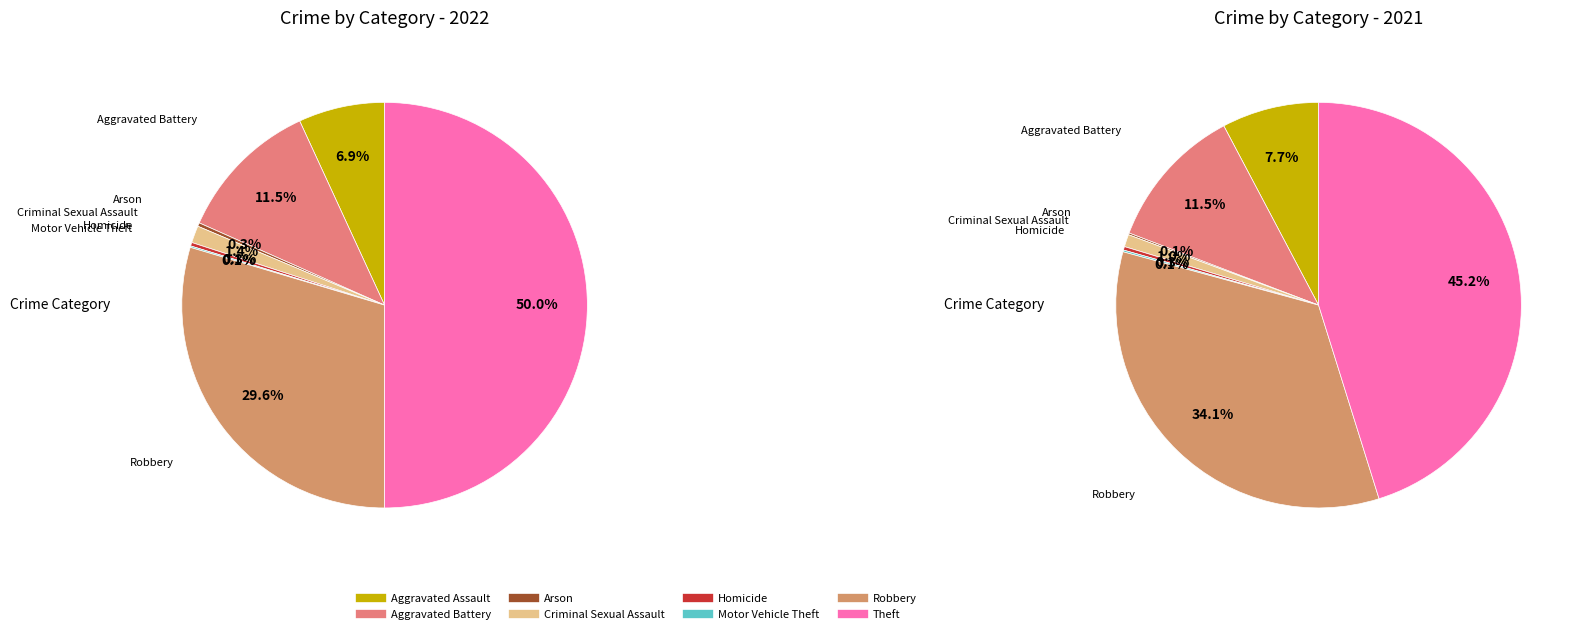

How many segments does this pie chart have?

8